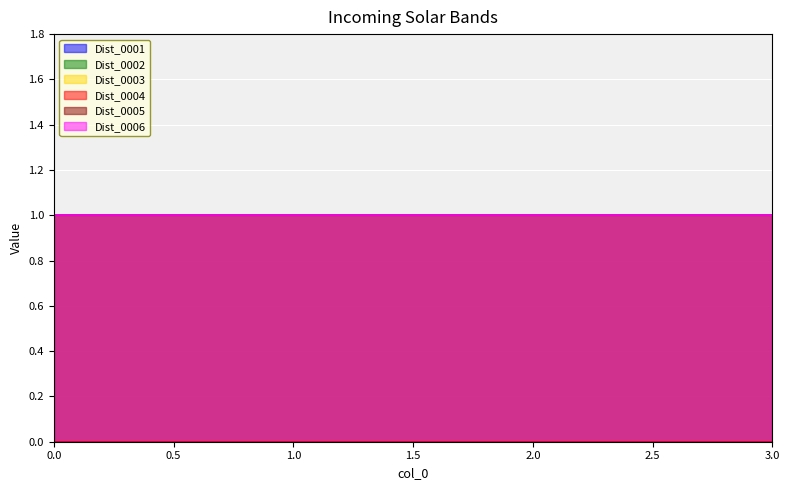

How many lines are shown in the chart?

6